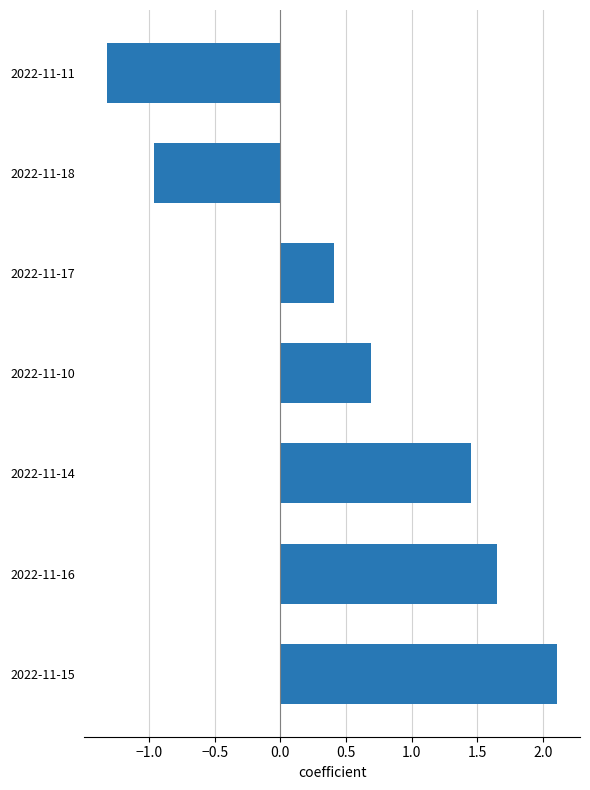

How many values are above zero?

5